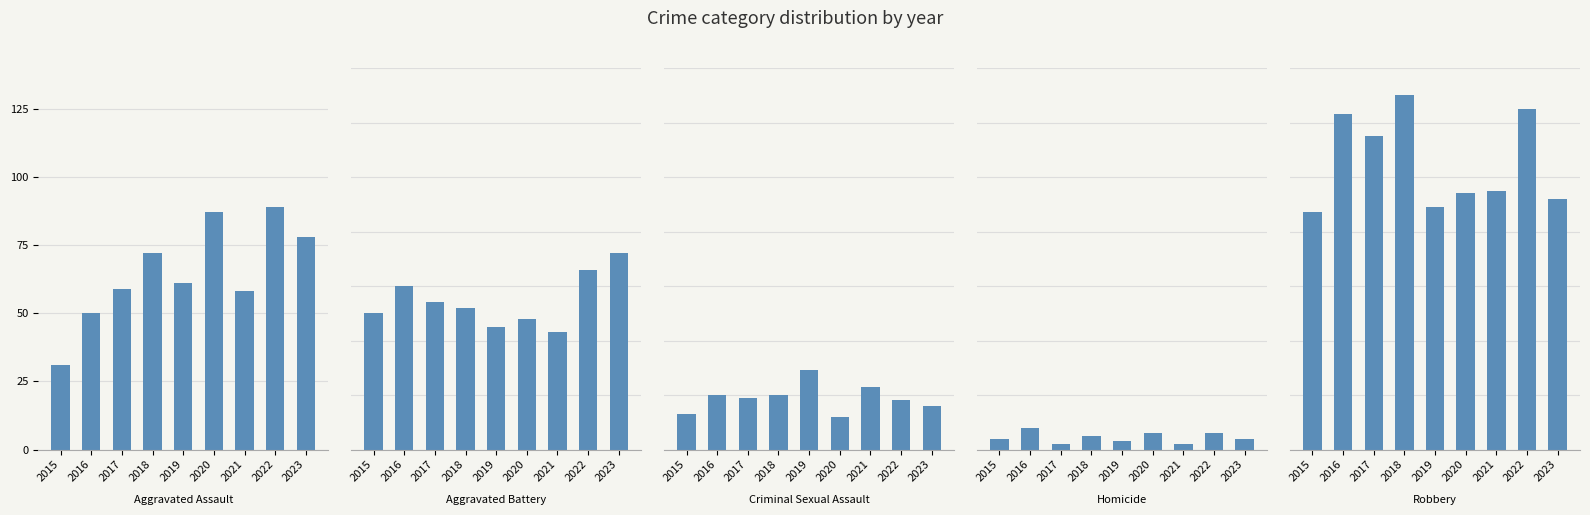

Which series has the largest total across all categories?

Robbery